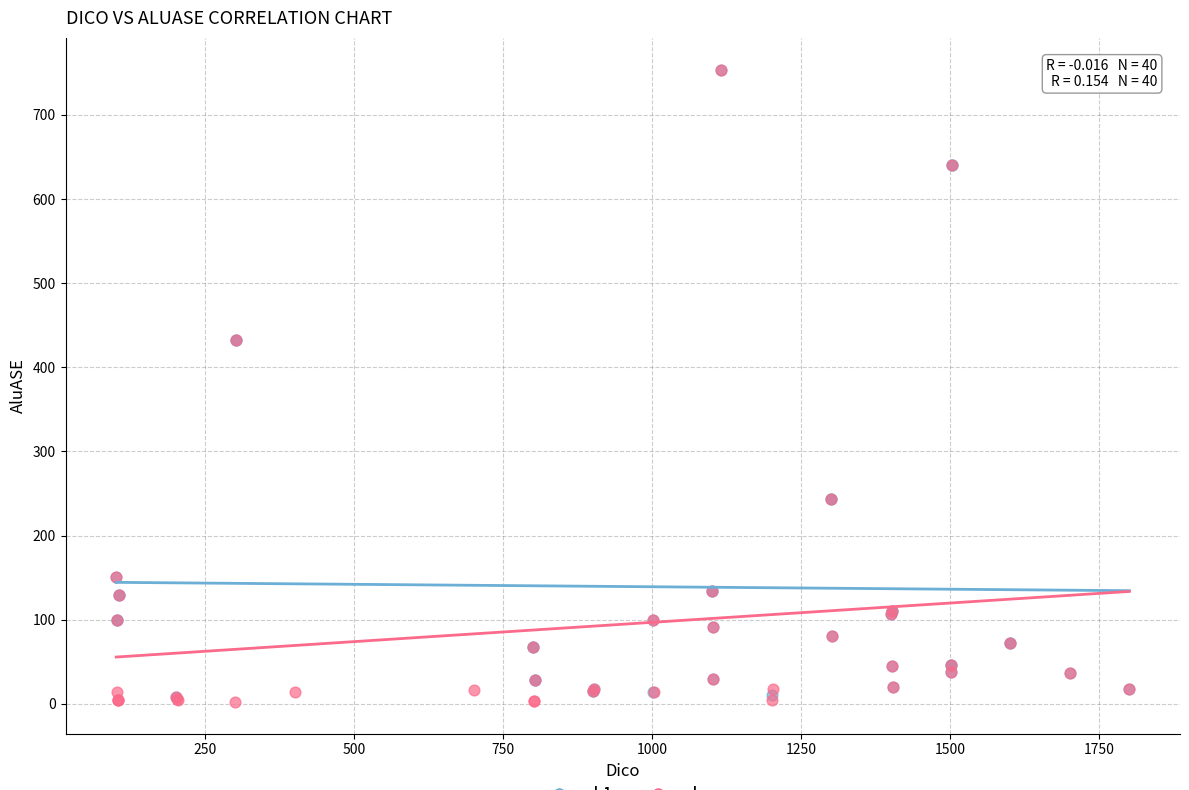

Which series has the widest spread of Y values?

cb